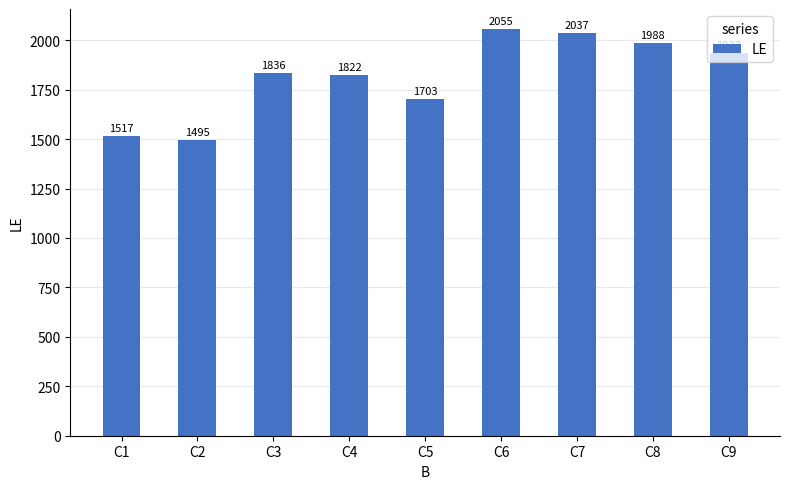

The value at C7 is 3529. True or false?

False